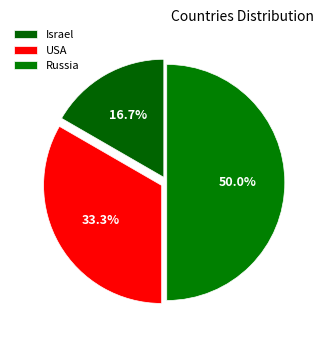

What is the smallest slice in the pie chart?

Israel